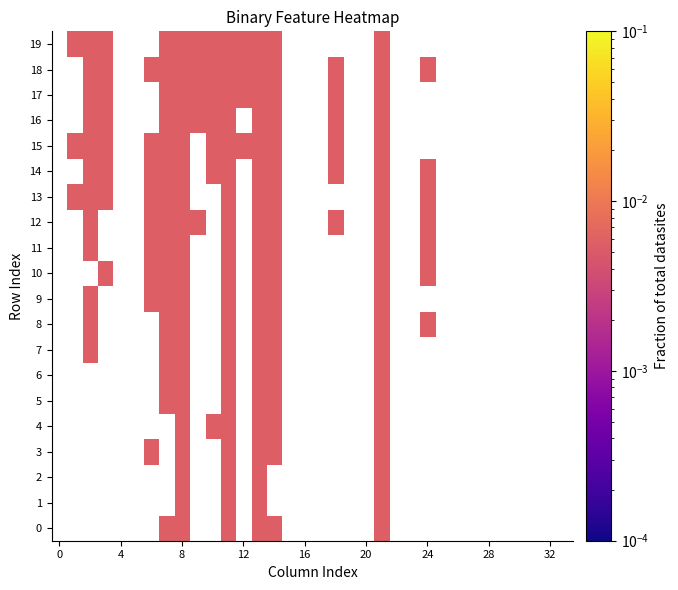

How many data points does each series have?

34